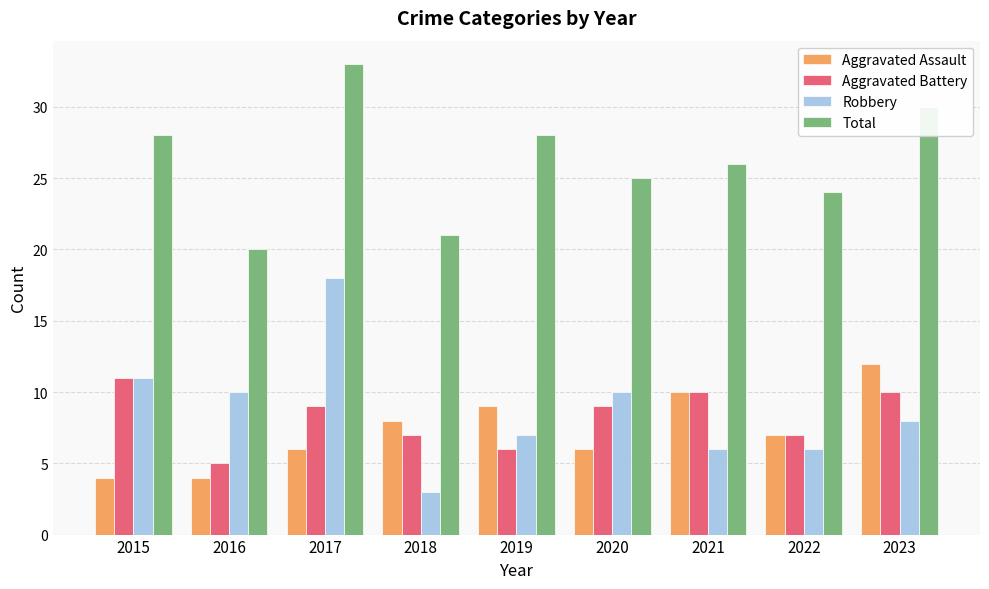

Which series has the largest total across all categories?

Total